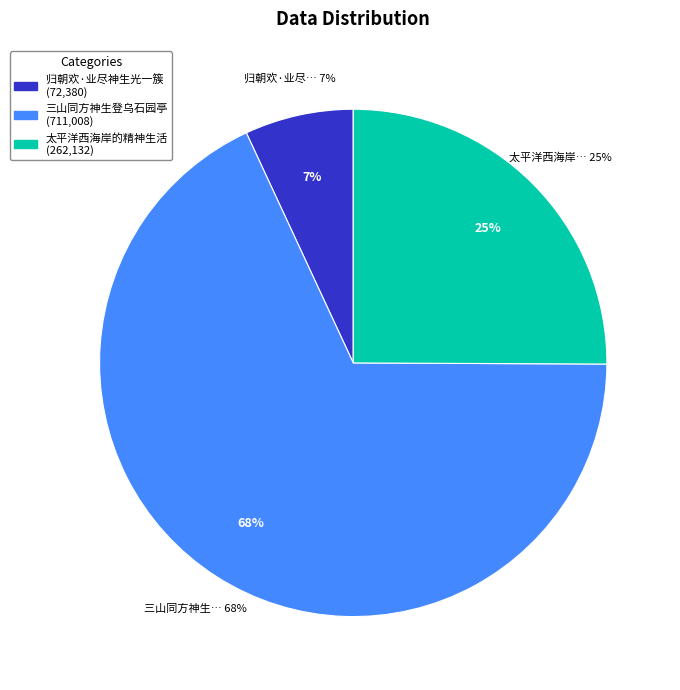

What percentage is the 三山同方神生登乌石园亭 slice, to the nearest percent?

68%